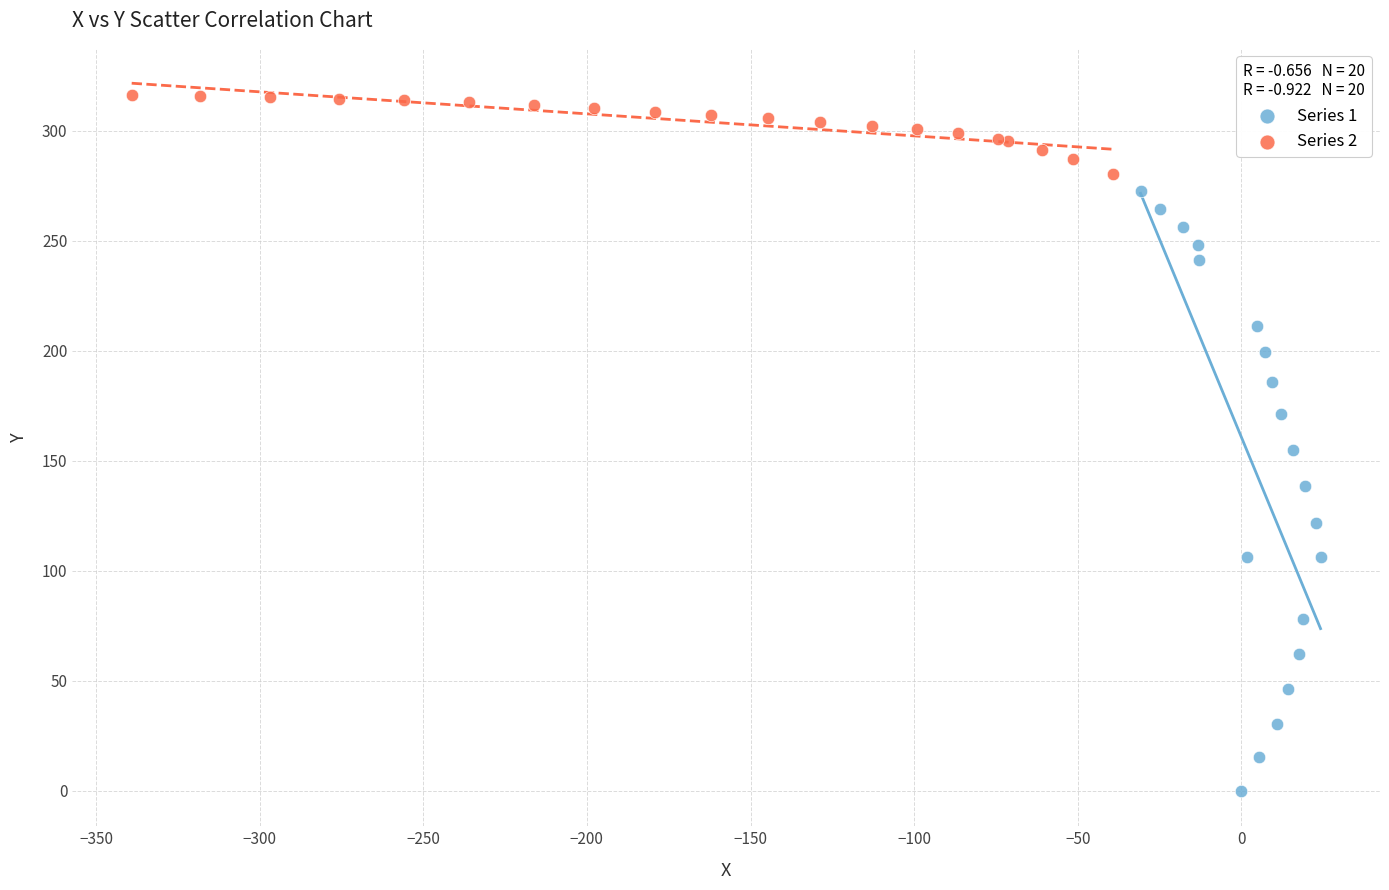

Which series has the widest spread of Y values?

Series 1